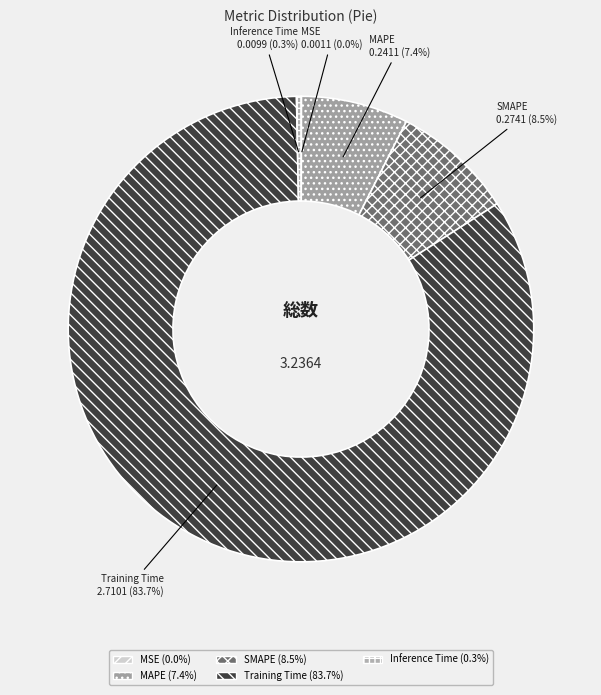

Does Training Time account for over 50% of the chart?

Yes